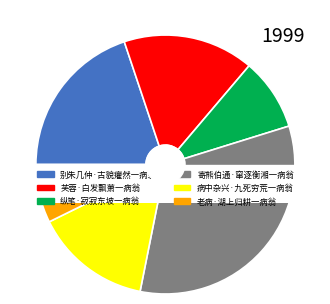

Rank the categories by value from lowest to highest.

老病·湖上归耕一病翁, 纵笔·寂寂东坡一病翁, 病中杂兴·九死穷荒一病翁, 芙蓉·白发飘萧一病翁, 别朱几仲·古貌癯然一病翁, 寄熊伯通·窜逐衡湘一病翁